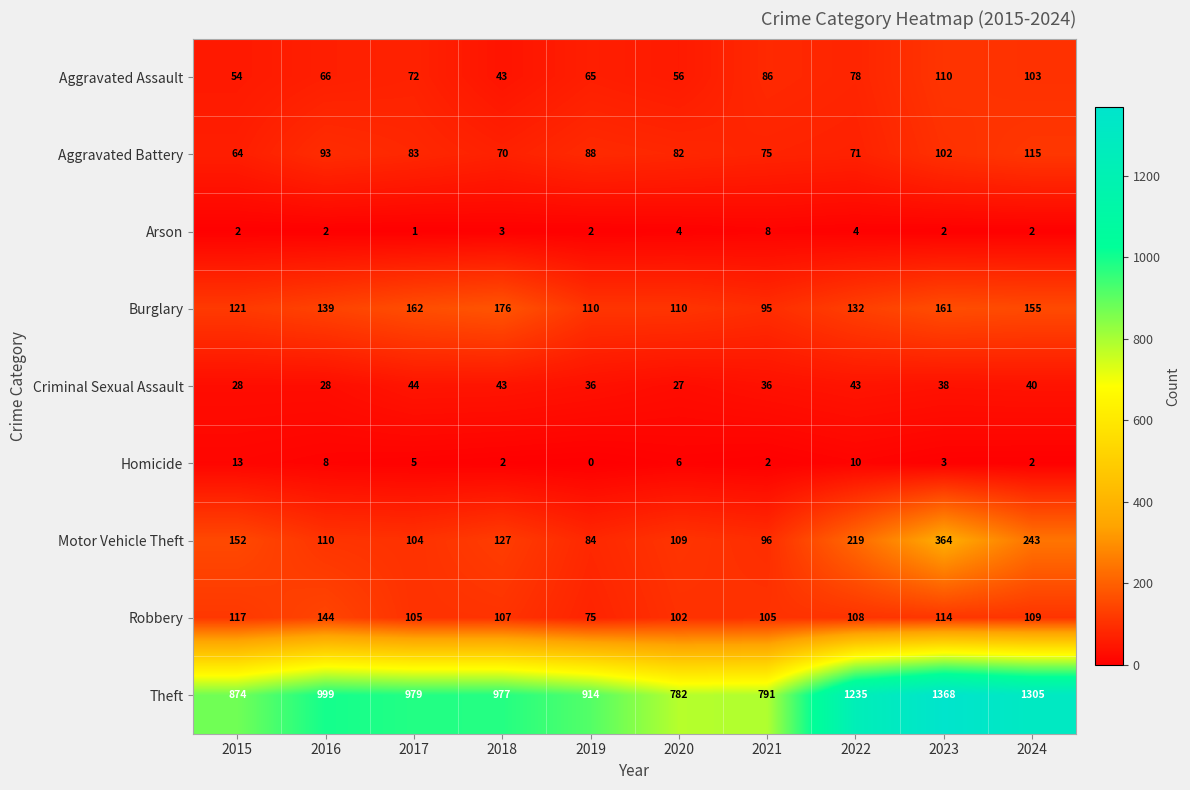

Between 2022 and 2023, which series saw the biggest shift?

Motor Vehicle Theft